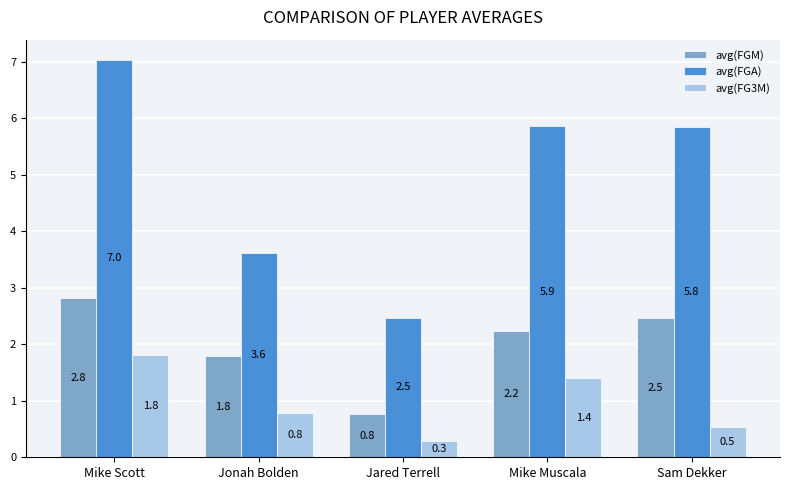

What is the value of the avg(FG3M) bar at the 1st from the left?

1.8